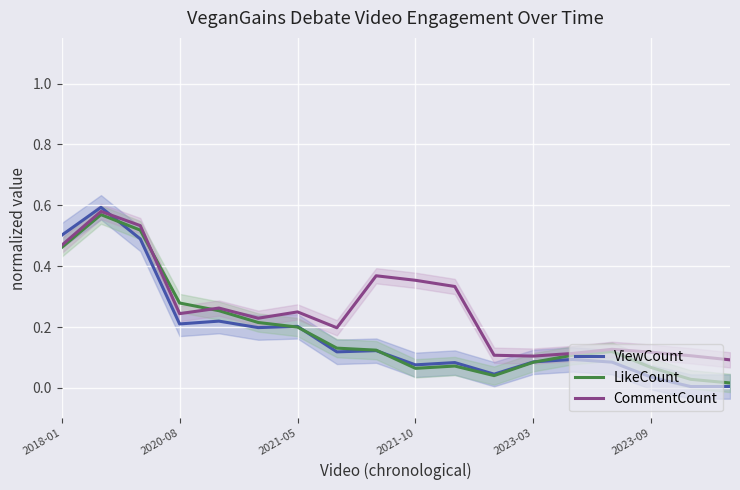

Where do ViewCount and LikeCount first cross each other?

2020-08 and 2021-05